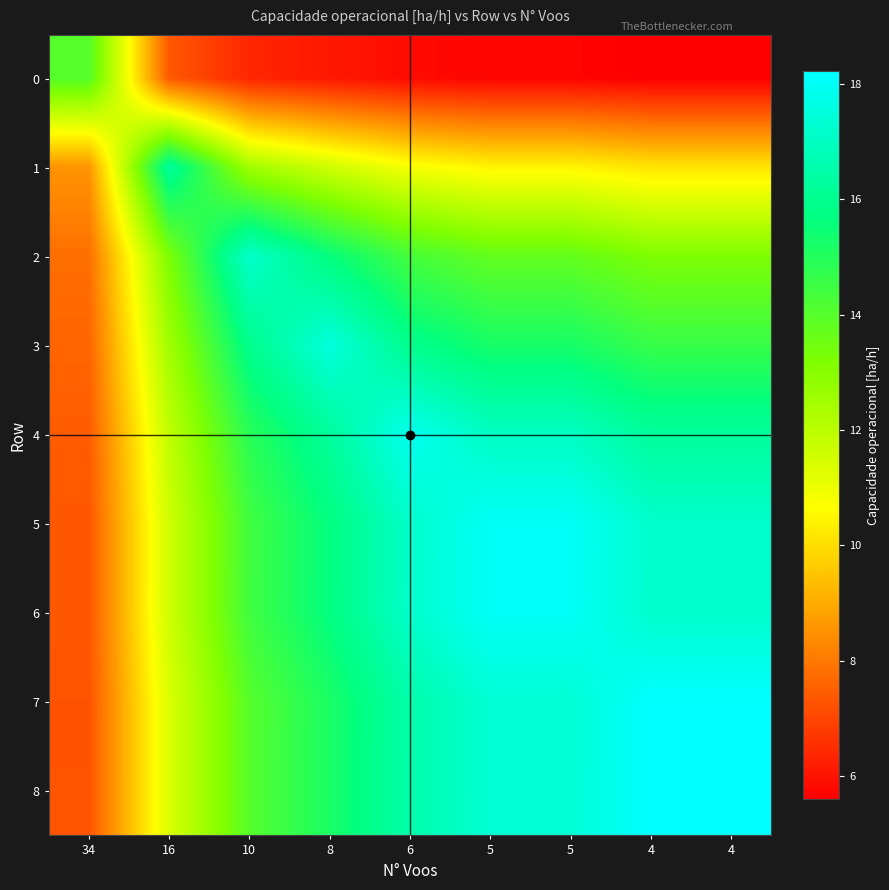

Which series changed the most between 34 and 10?

2